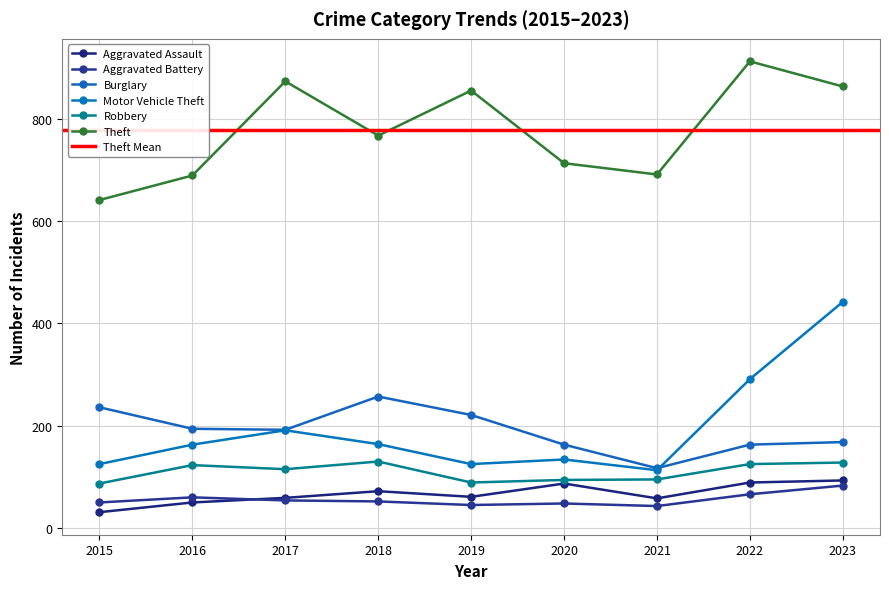

How many values in the Theft series are below 767?

4